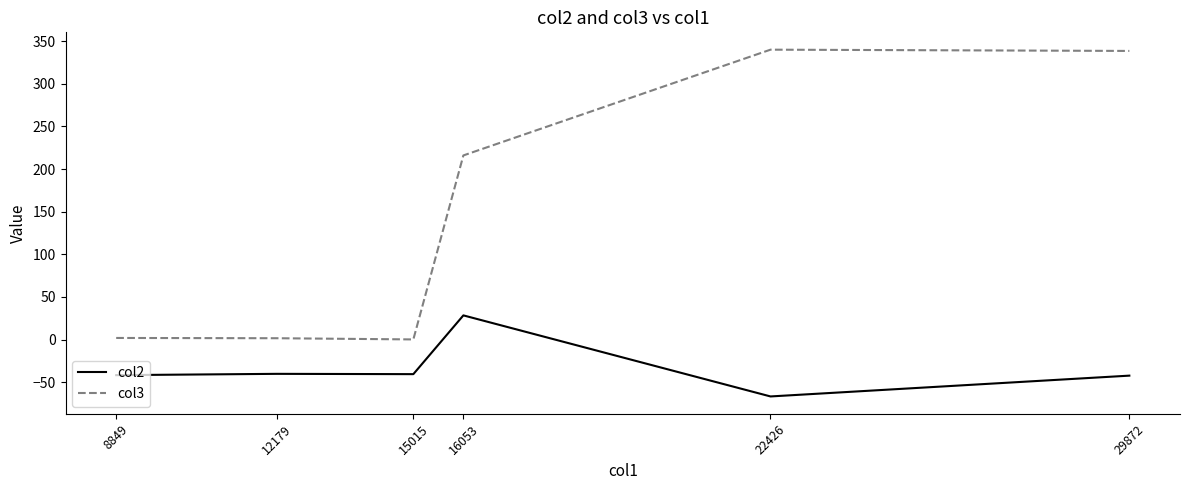

Rank the series at 8849 from lowest to highest value.

col2, col3